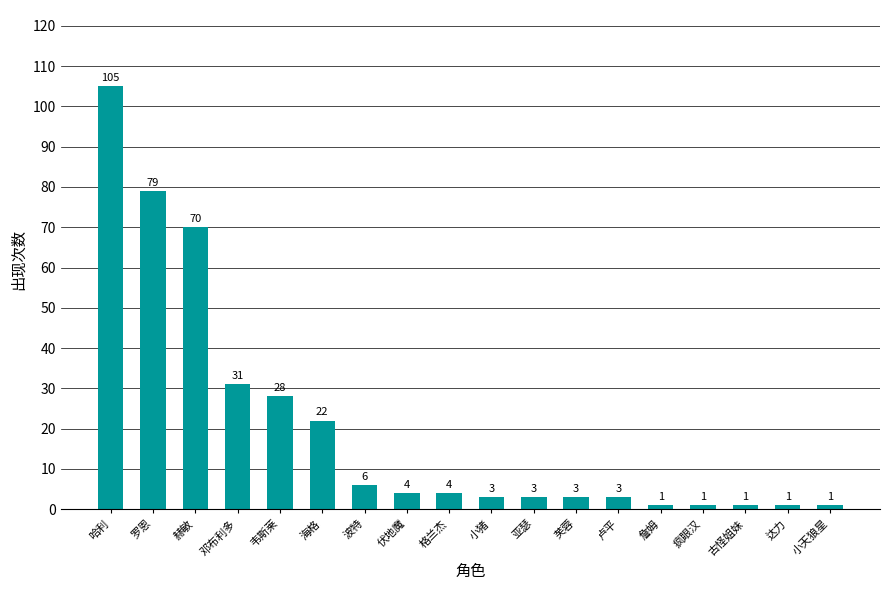

The value at 海格 is 5. True or false?

False